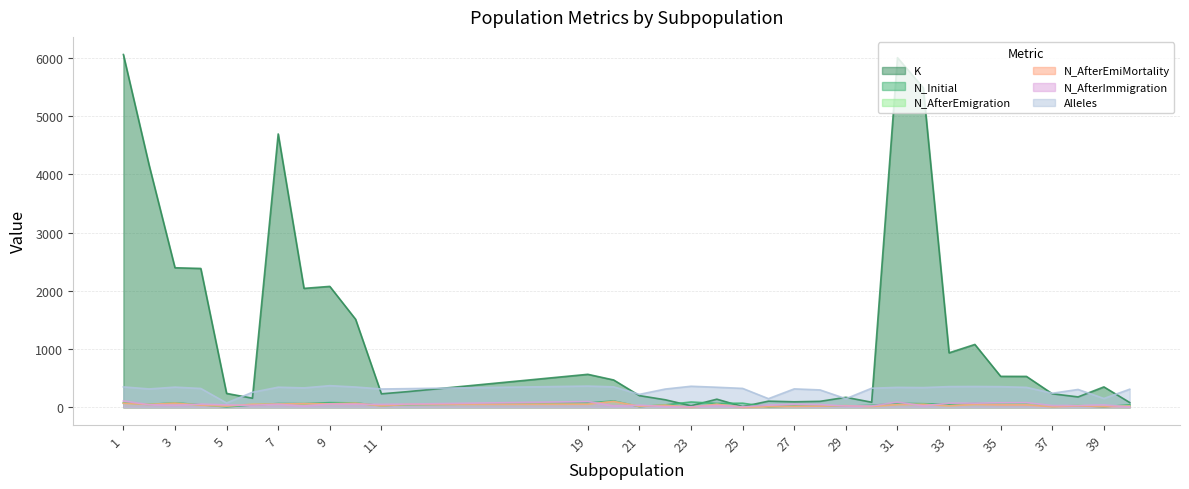

Between which two adjacent categories do N_AfterEmiMortality and N_Initial first intersect?

4 and 5